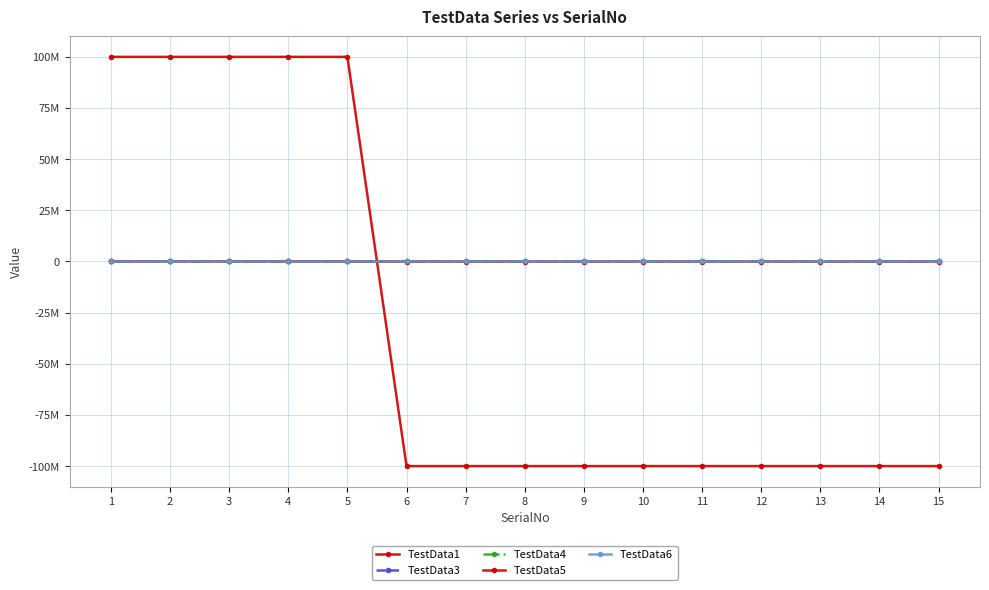

Which series ends up on top after the final intersection of TestData5 and TestData1?

TestData5